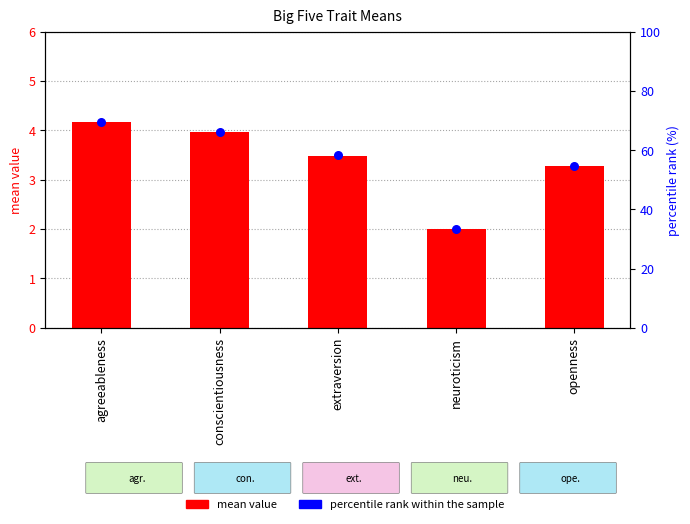

Which series has the largest Y range (max minus min)?

percentile rank within the sample